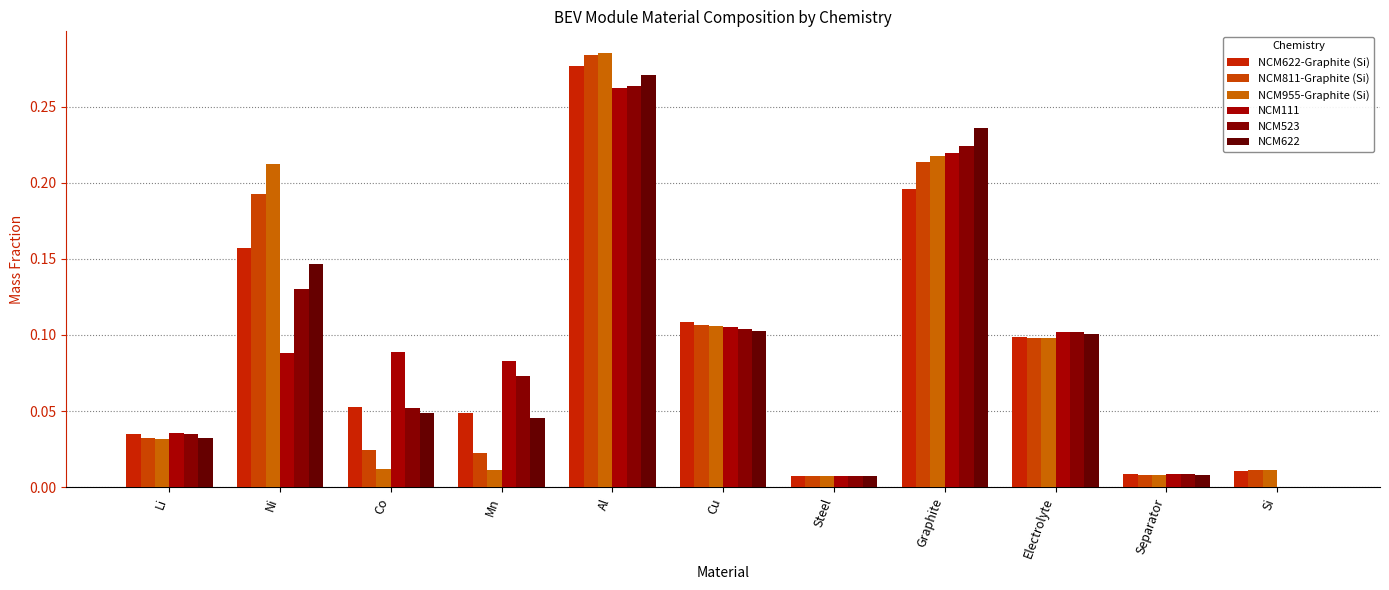

Rank the series by their maximum value, from lowest to highest.

NCM111, NCM523, NCM622, NCM622-Graphite (Si), NCM811-Graphite (Si), NCM955-Graphite (Si)